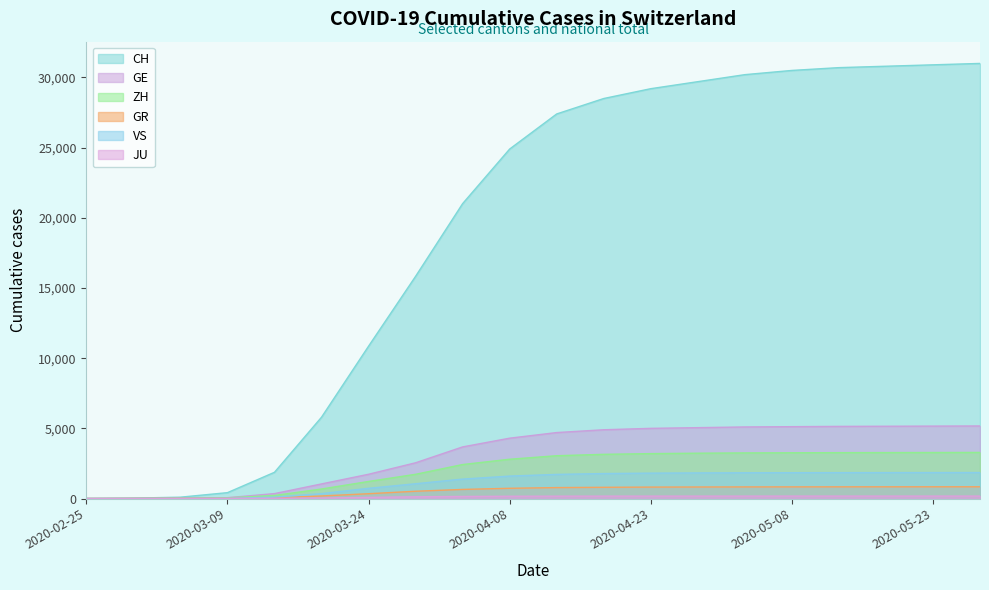

How many lines are shown in the chart?

6